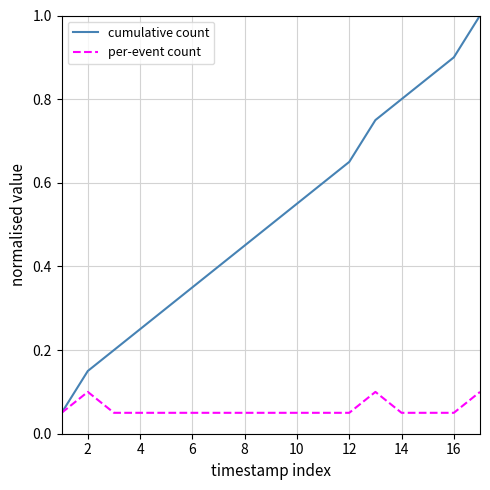

Which series has the largest range (max minus min)?

cumulative count